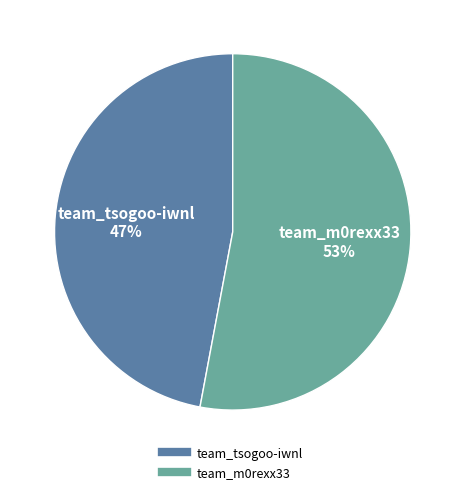

Is the sum of team_m0rexx33 and team_tsogoo-iwnl greater than half?

Yes